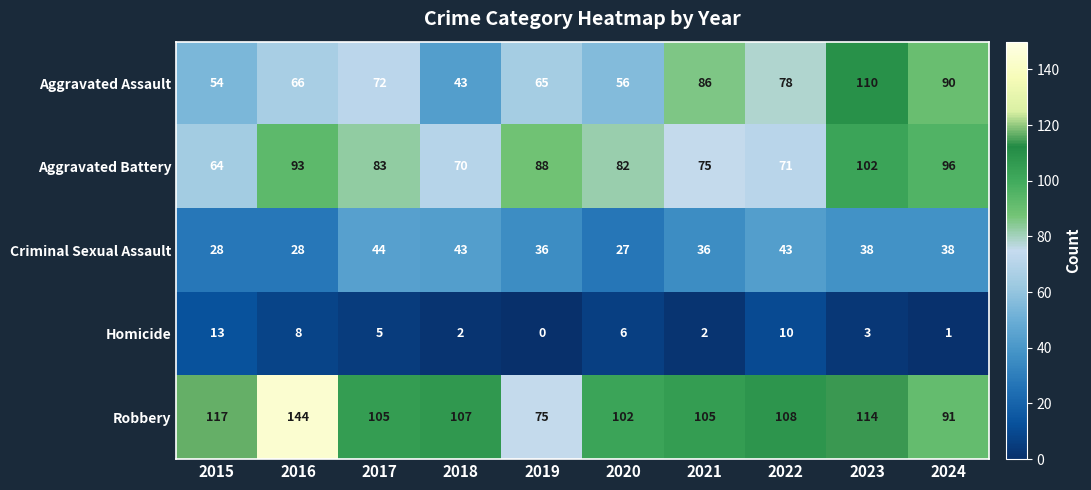

How many series are shown in this chart?

5